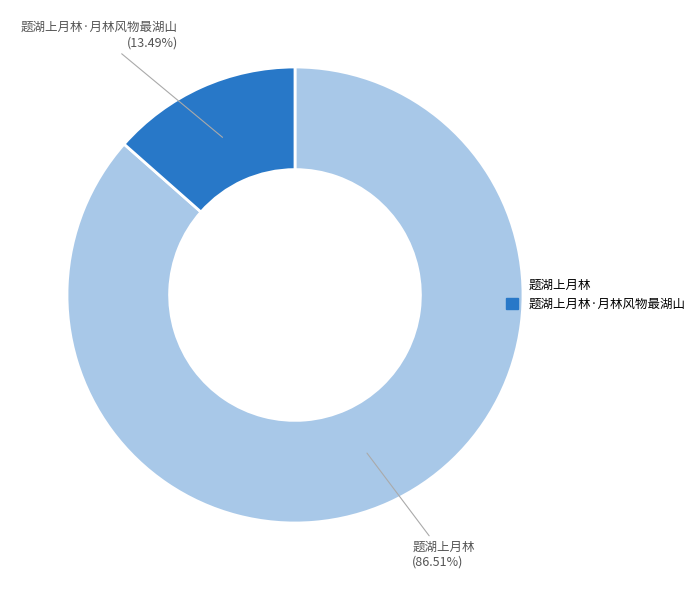

To the nearest percent, what is the difference between the 题湖上月林 and 题湖上月林·月林风物最湖山 slice percentages?

73%